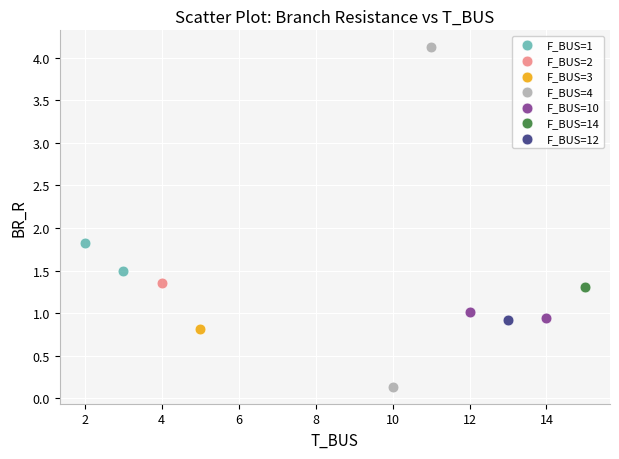

What are all the series names shown in the legend?

F_BUS=1, F_BUS=2, F_BUS=3, F_BUS=4, F_BUS=10, F_BUS=14, F_BUS=12